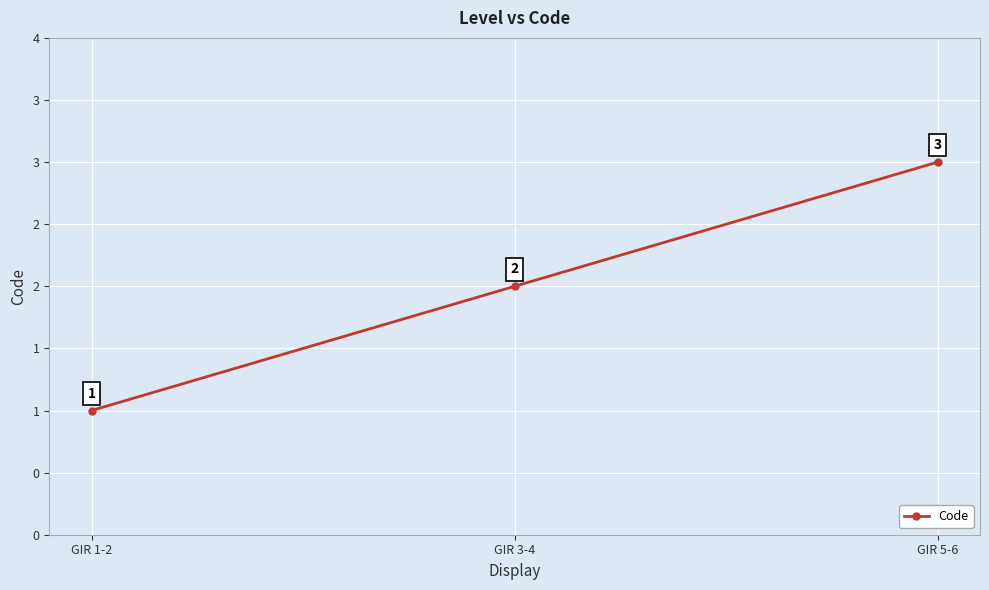

What is the sum of the values at GIR 3-4 and GIR 5-6?

5